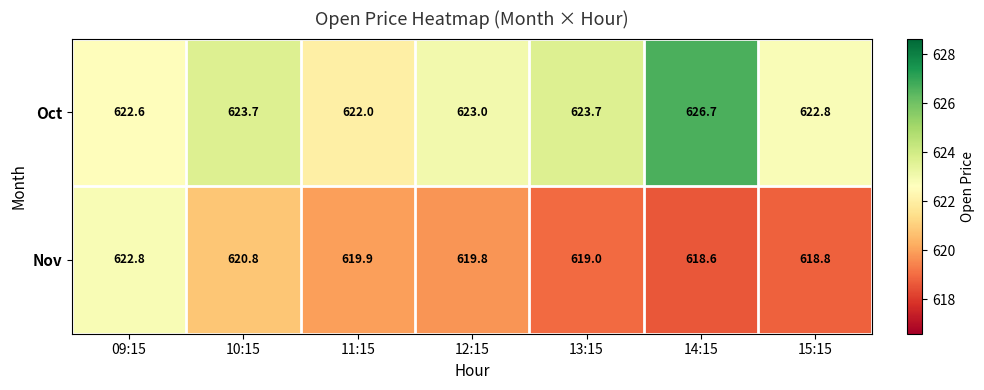

At which label does Oct first exceed 623?

10:15